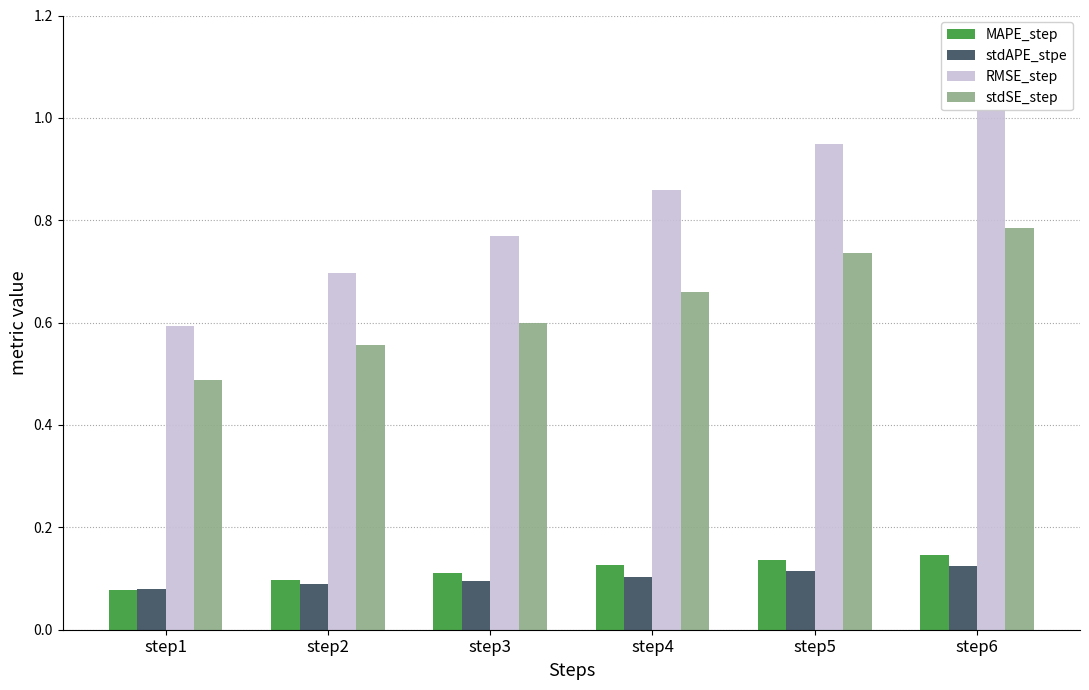

Which label corresponds to the smallest value in the chart?

step1